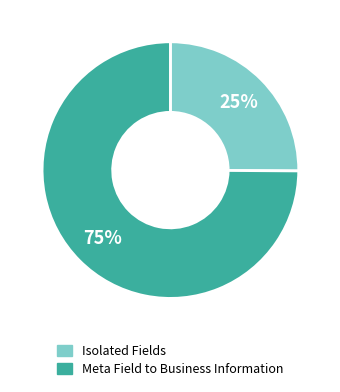

What percentage is the Isolated Fields slice, to the nearest percent?

25%